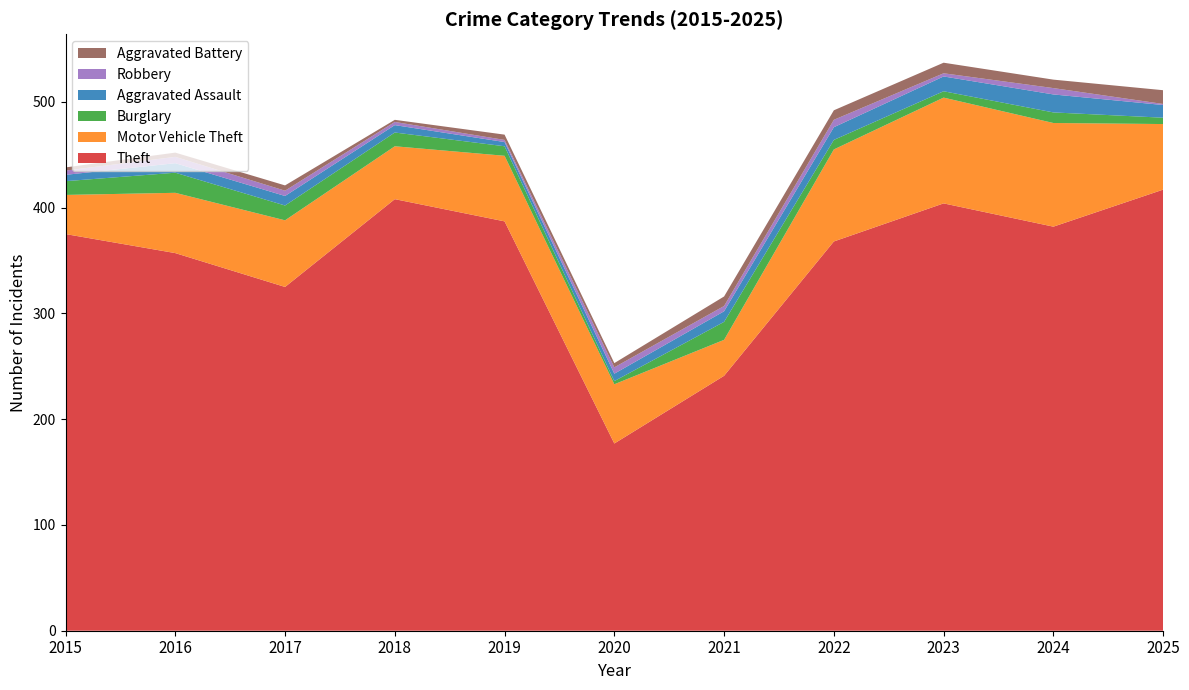

Reading right to left, transcribe all the data shown in this chart.

Theft: 417	382	404	368	241	177	387	408	325	357	375
Motor Vehicle Theft: 62	98	100	87	34	56	62	50	63	57	37
Burglary: 6	10	6	9	17	3	9	13	14	19	13
Aggravated Assault: 12	17	14	12	10	7	4	7	9	9	6
Robbery: 1	6	3	7	5	6	2	3	5	6	4
Aggravated Battery: 13	8	10	9	9	4	5	2	5	4	3